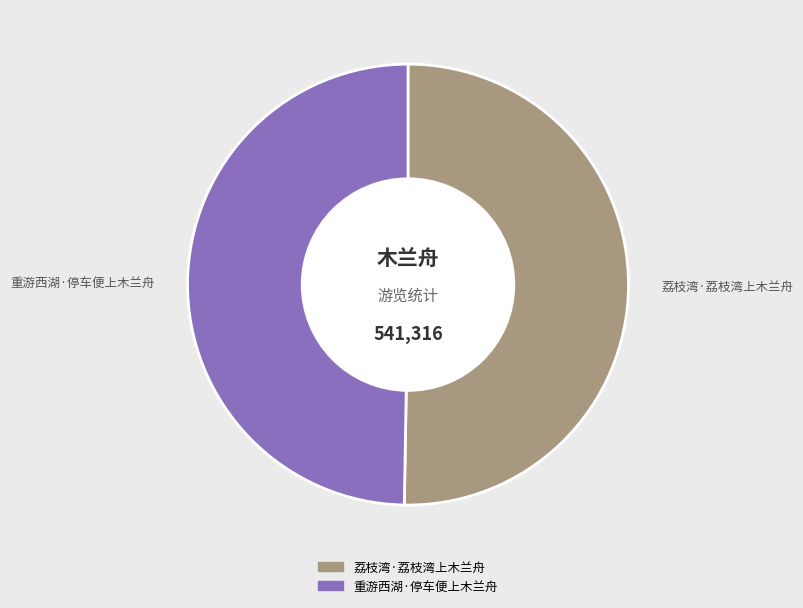

Is the sum of 荔枝湾·荔枝湾上木兰舟 and 重游西湖·停车便上木兰舟 greater than half?

Yes